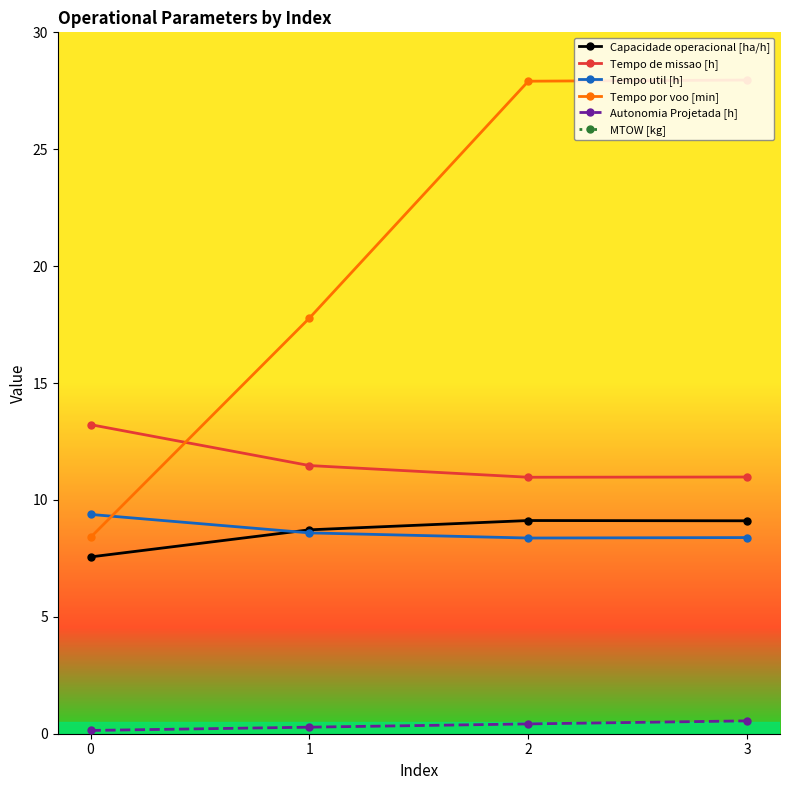

True or false: Capacidade operacional [ha/h] and Autonomia Projetada [h] cross at least once.

False